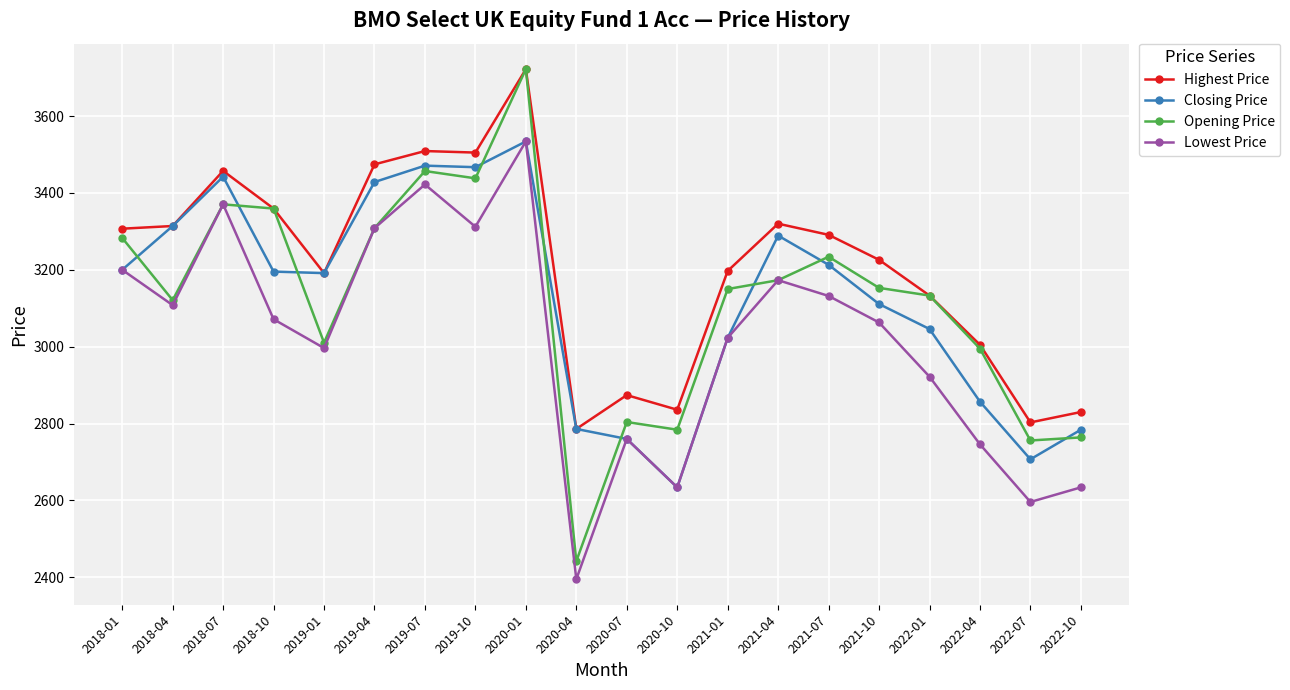

Where is Closing Price nearest to the value 3084?

2021-10